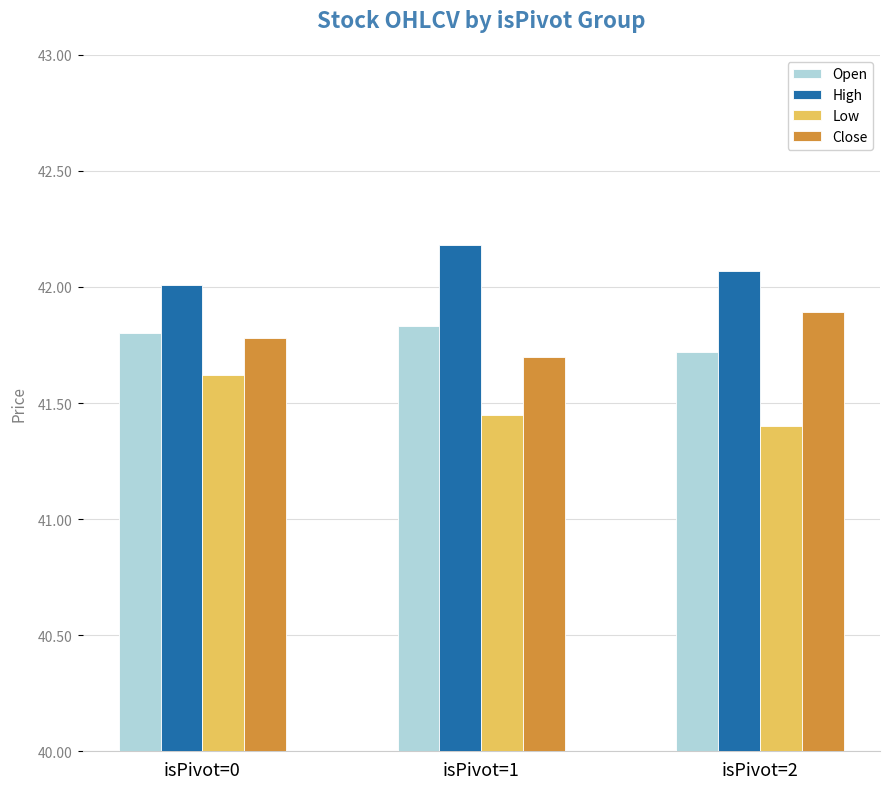

What is the sum of the Close values at isPivot=1 and isPivot=2?

83.6